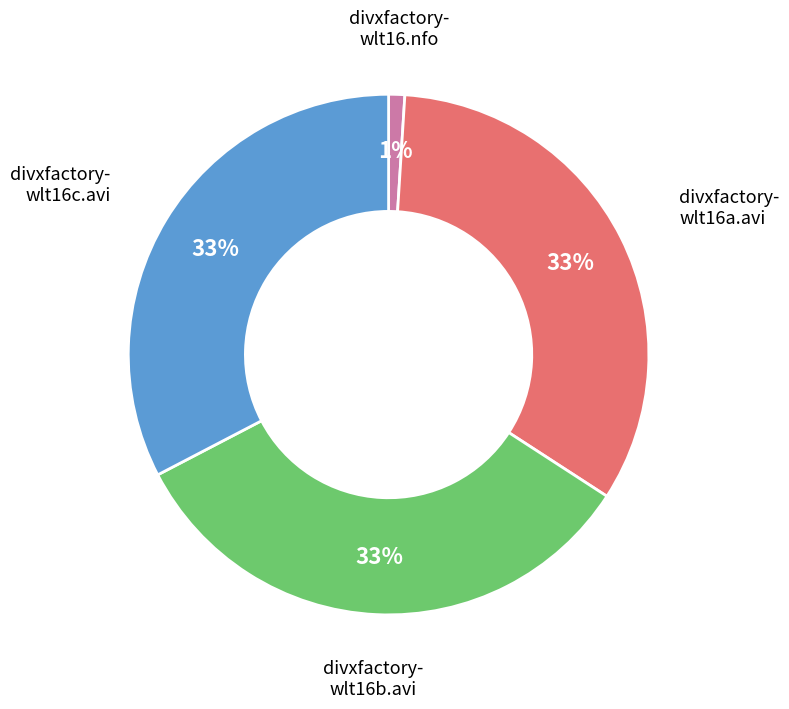

Is there a majority slice in this chart?

No